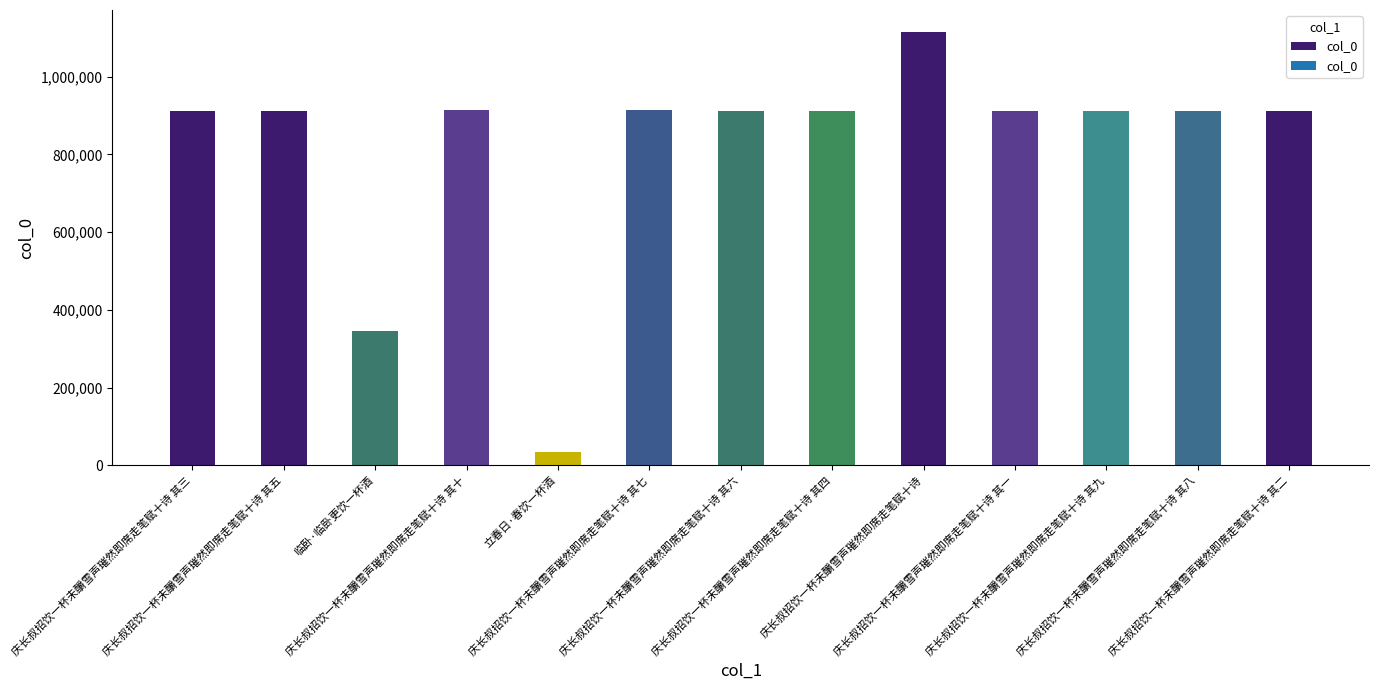

What is the change in value from 庆长叔招饮一杯未釂雪声璀然即席走笔赋十诗 其五 to 庆长叔招饮一杯未釂雪声璀然即席走笔赋十诗 其八?

+1